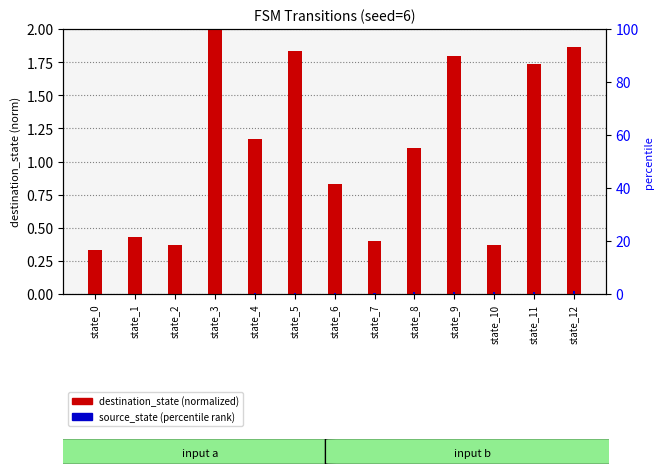

Where is destination_state (normalized) nearest to the value 1?

state_8